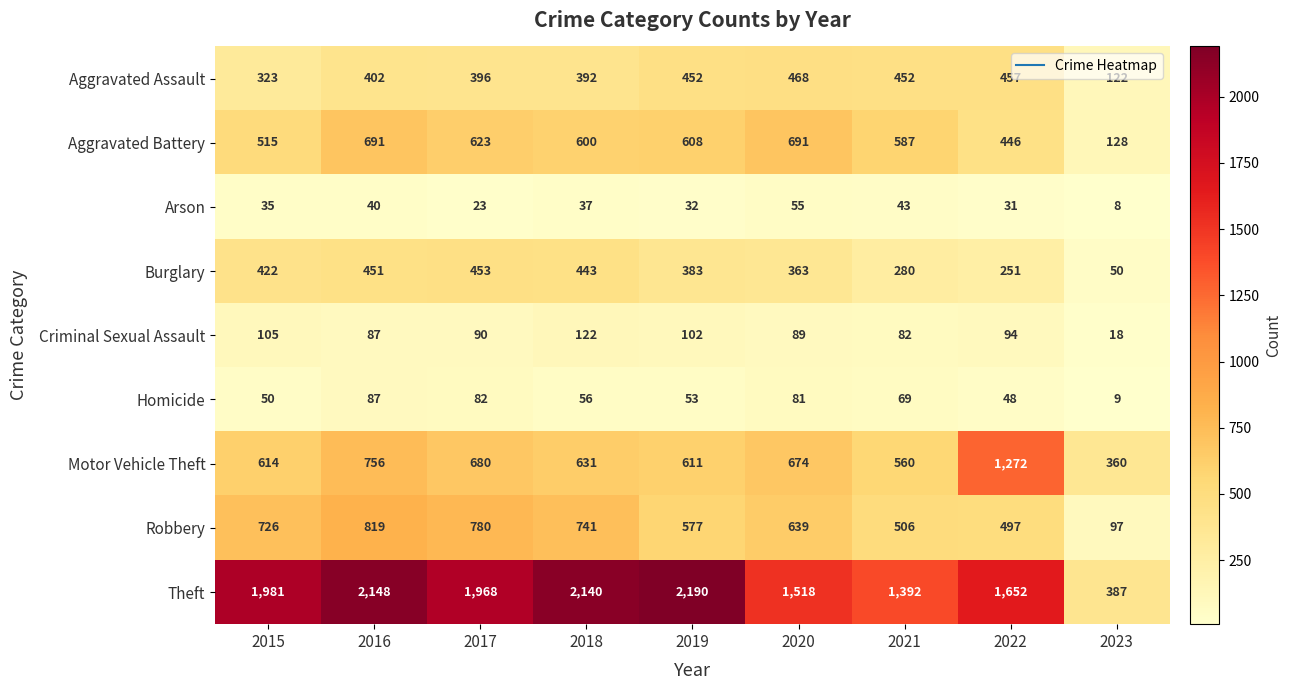

What is the approximate value of Homicide at 2016?

87